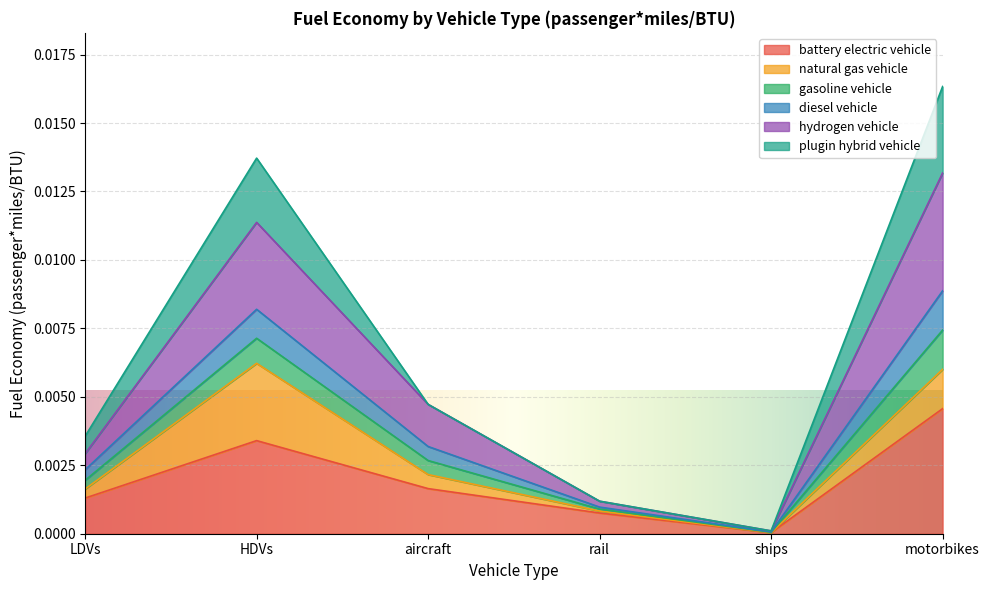

In battery electric vehicle, how many points are higher than both neighbors (excluding endpoints)?

1